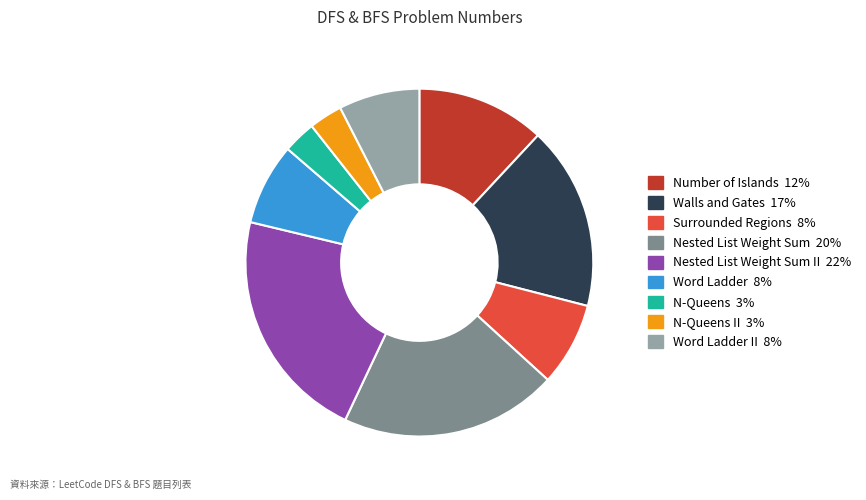

Is the sum of Walls and Gates 17% and Surrounded Regions 8% greater than half?

No